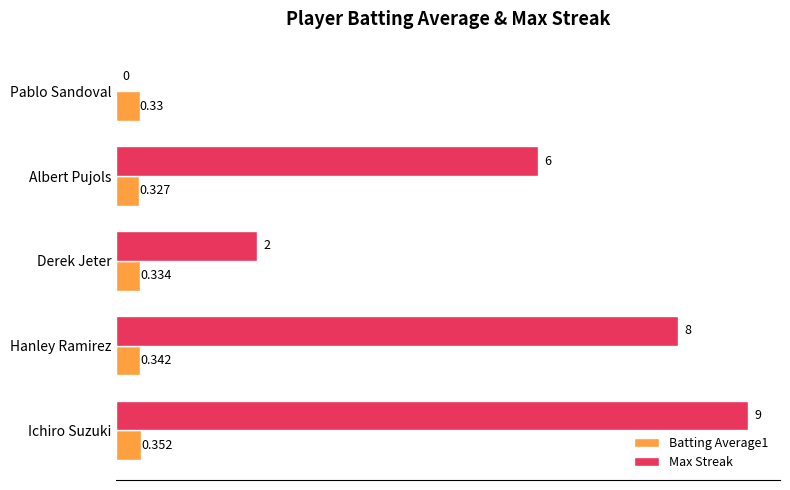

Which category has the highest value across all series?

Ichiro Suzuki